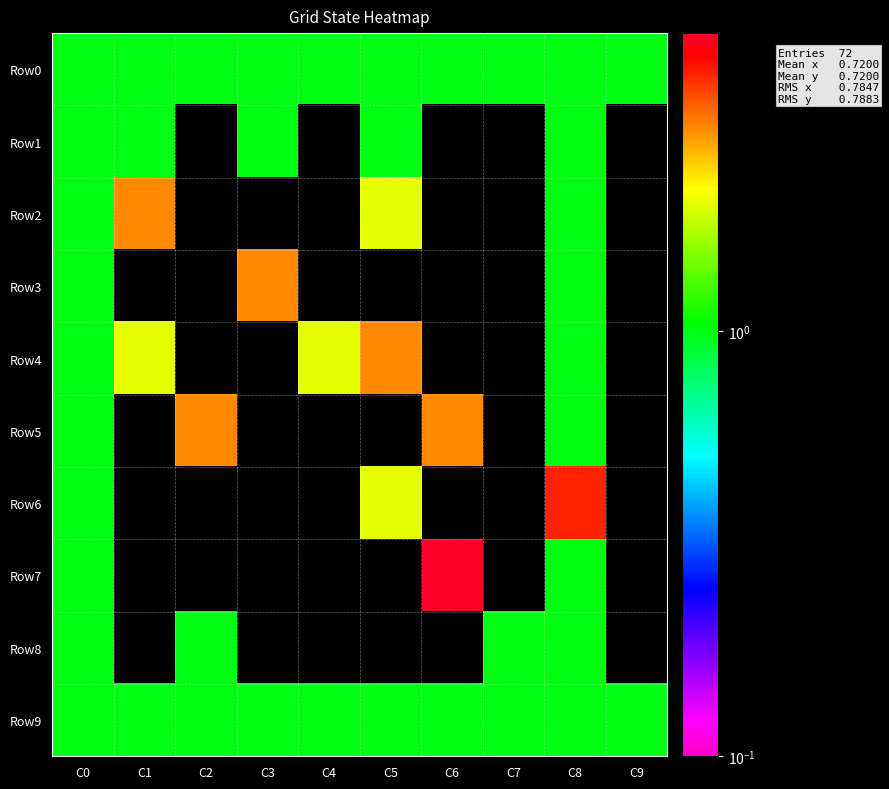

Reading left to right, extract all data points from this chart.

Row0: C0=1	C1=1	C2=1	C3=1	C4=1	C5=1	C6=1	C7=1	C8=1	C9=1
Row1: C0=1	C1=1	C2=0	C3=1	C4=0	C5=1	C6=0	C7=0	C8=1	C9=0
Row2: C0=1	C1=3	C2=0	C3=0	C4=0	C5=2	C6=0	C7=0	C8=1	C9=0
Row3: C0=1	C1=0	C2=0	C3=3	C4=0	C5=0	C6=0	C7=0	C8=1	C9=0
Row4: C0=1	C1=2	C2=0	C3=0	C4=2	C5=3	C6=0	C7=0	C8=1	C9=0
Row5: C0=1	C1=0	C2=3	C3=0	C4=0	C5=0	C6=3	C7=0	C8=1	C9=0
Row6: C0=1	C1=0	C2=0	C3=0	C4=0	C5=2	C6=0	C7=0	C8=4	C9=0
Row7: C0=1	C1=0	C2=0	C3=0	C4=0	C5=0	C6=5	C7=0	C8=1	C9=0
Row8: C0=1	C1=0	C2=1	C3=0	C4=0	C5=0	C6=0	C7=1	C8=1	C9=0
Row9: C0=1	C1=1	C2=1	C3=1	C4=1	C5=1	C6=1	C7=1	C8=1	C9=1